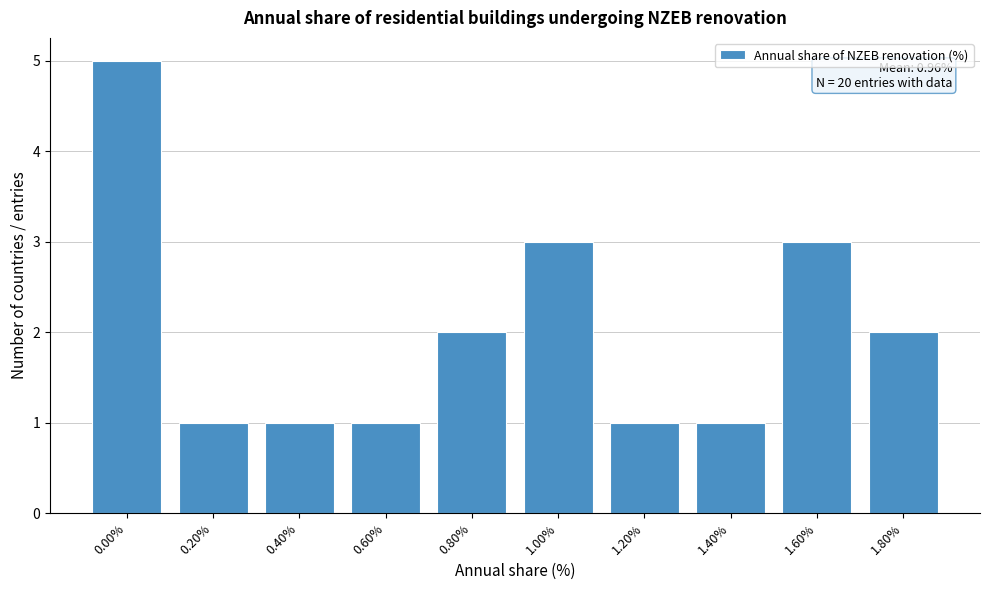

Reading left to right, what are all the values shown in this chart?

5	1	1	1	2	3	1	1	3	2